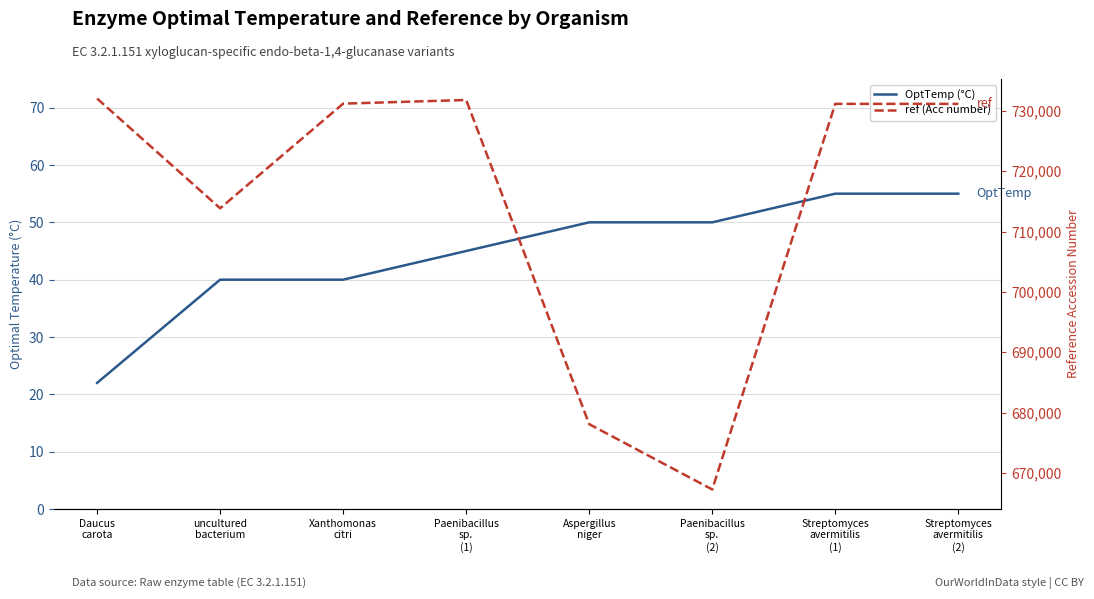

List the series in order of their peak value, lowest first.

OptTemp (°C), ref (Acc number)